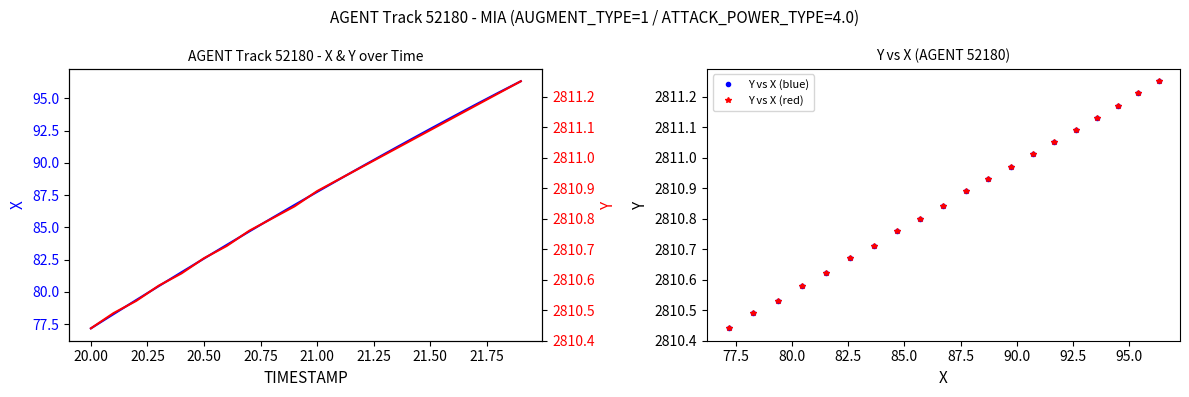

True or false: X has more than 2 points higher than both neighbors.

False